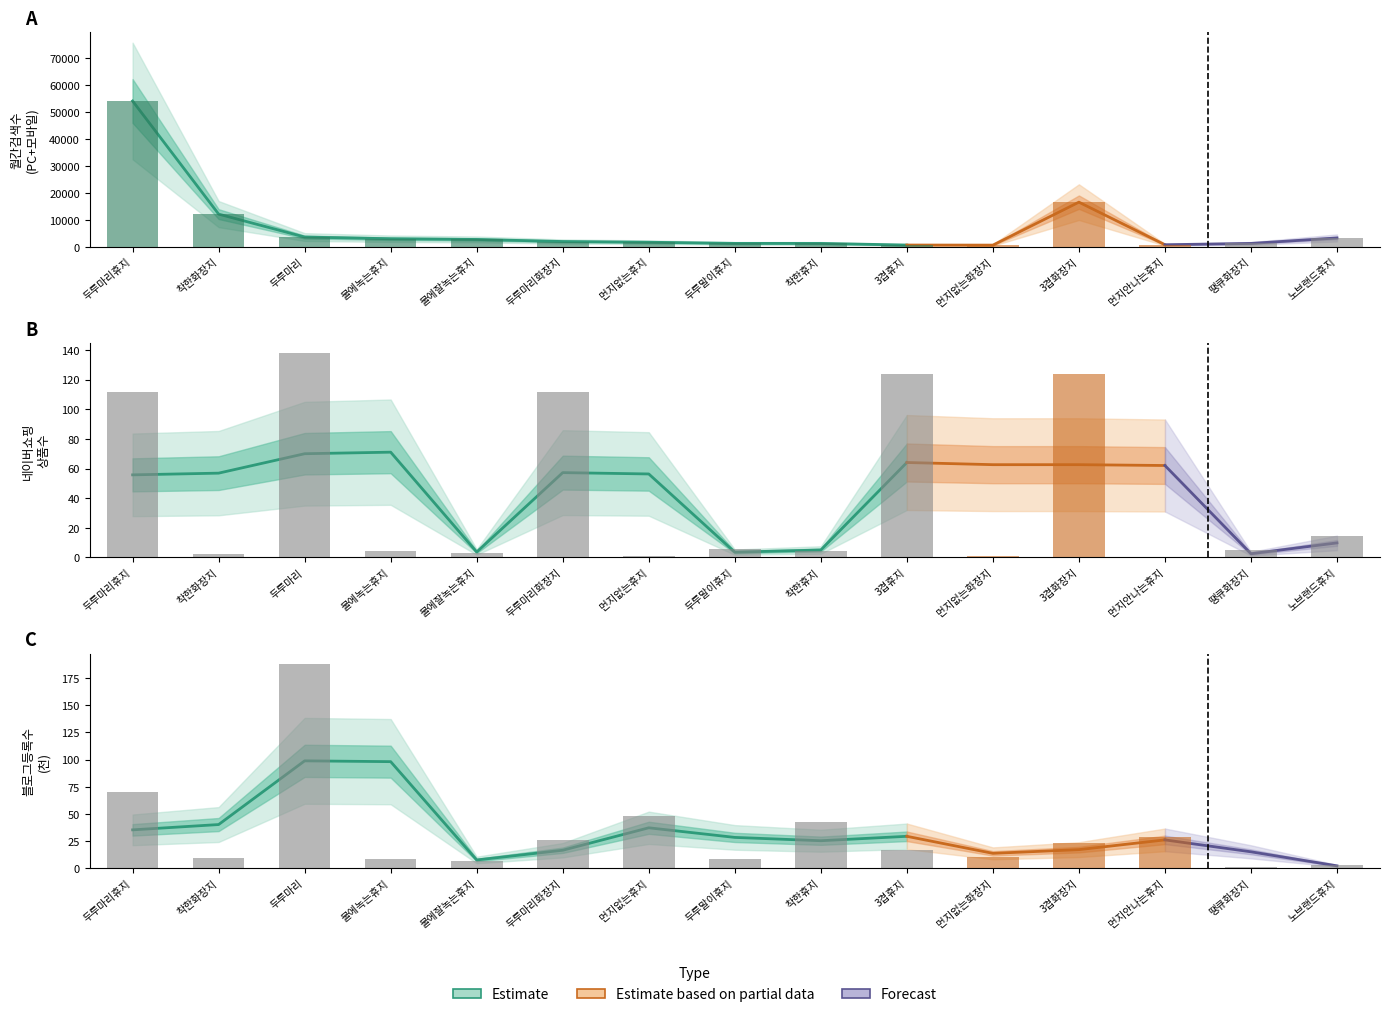

What is the difference between the maximum and minimum values in the 월간검색수(PC) series?

53410.0